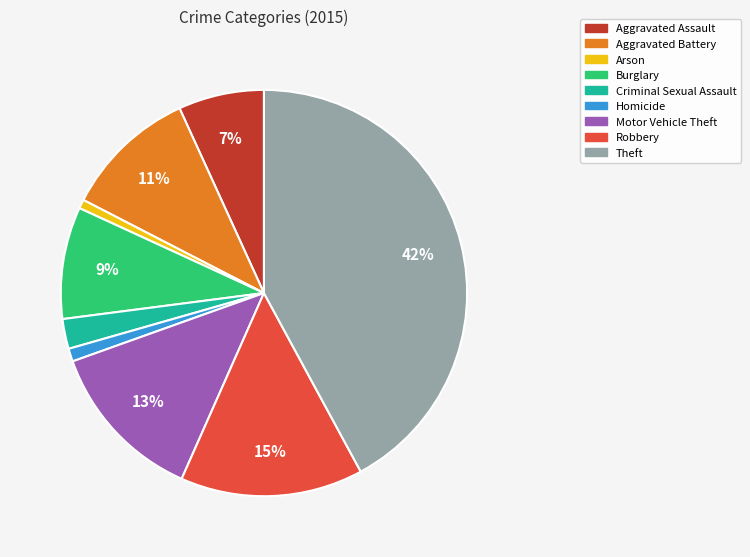

What is the ratio of the value at Arson to the value at Aggravated Assault?

0.1